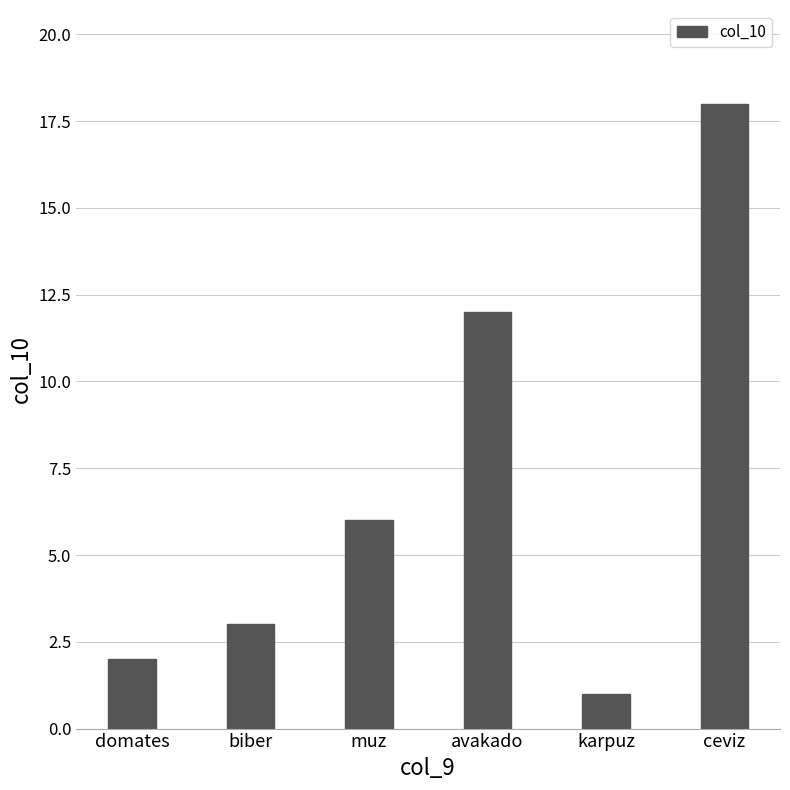

Reading left to right, transcribe all the data shown in this chart.

2	3	6	12	1	18